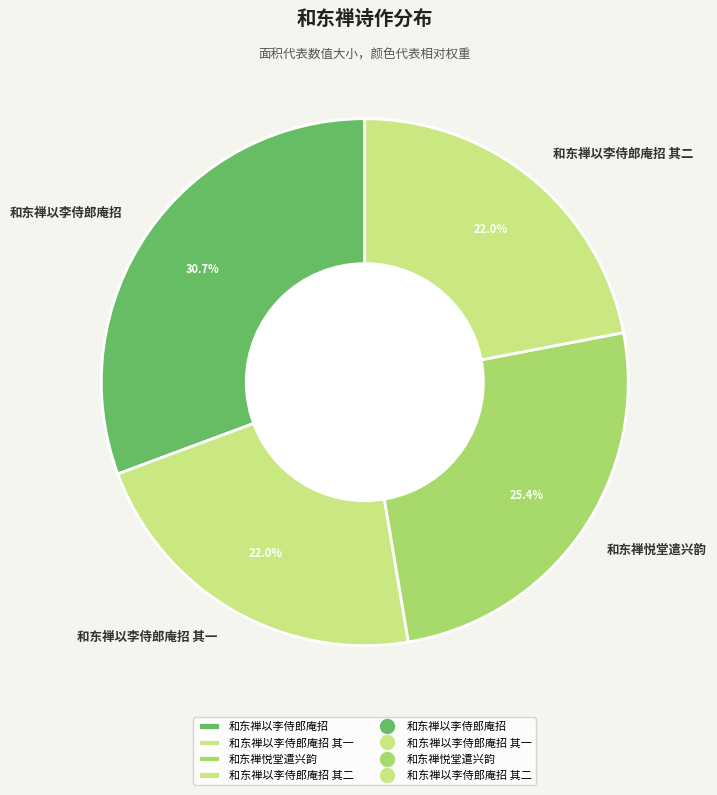

What percentage is the 和东禅以李侍郎庵招 slice, to the nearest percent?

31%